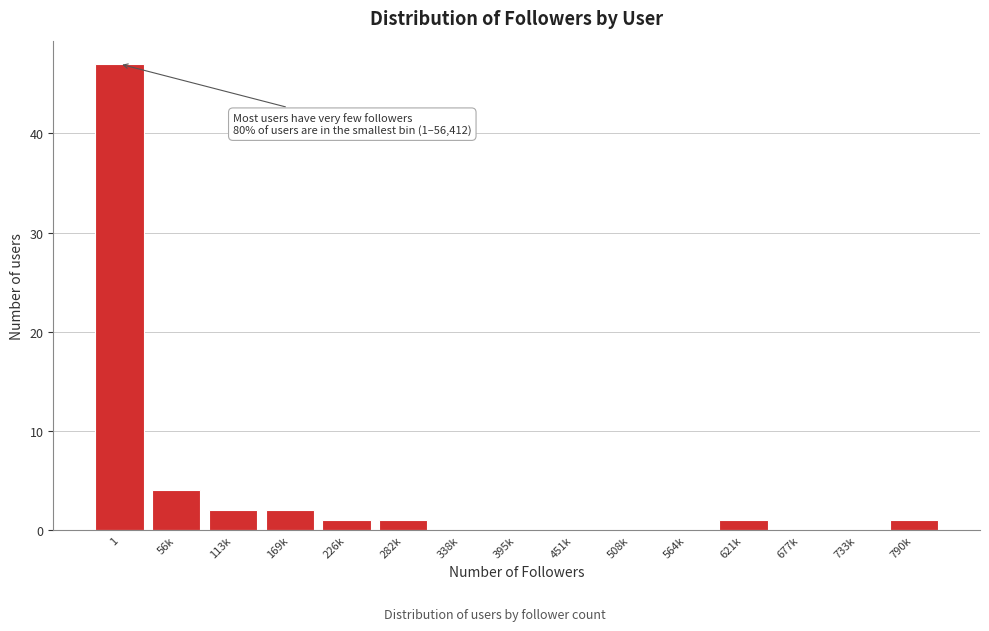

Reading left to right, what are all the values shown in this chart?

1=47	56k=4	113k=2	169k=2	226k=1	282k=1	338k=0	395k=0	451k=0	508k=0	564k=0	621k=1	677k=0	733k=0	790k=1